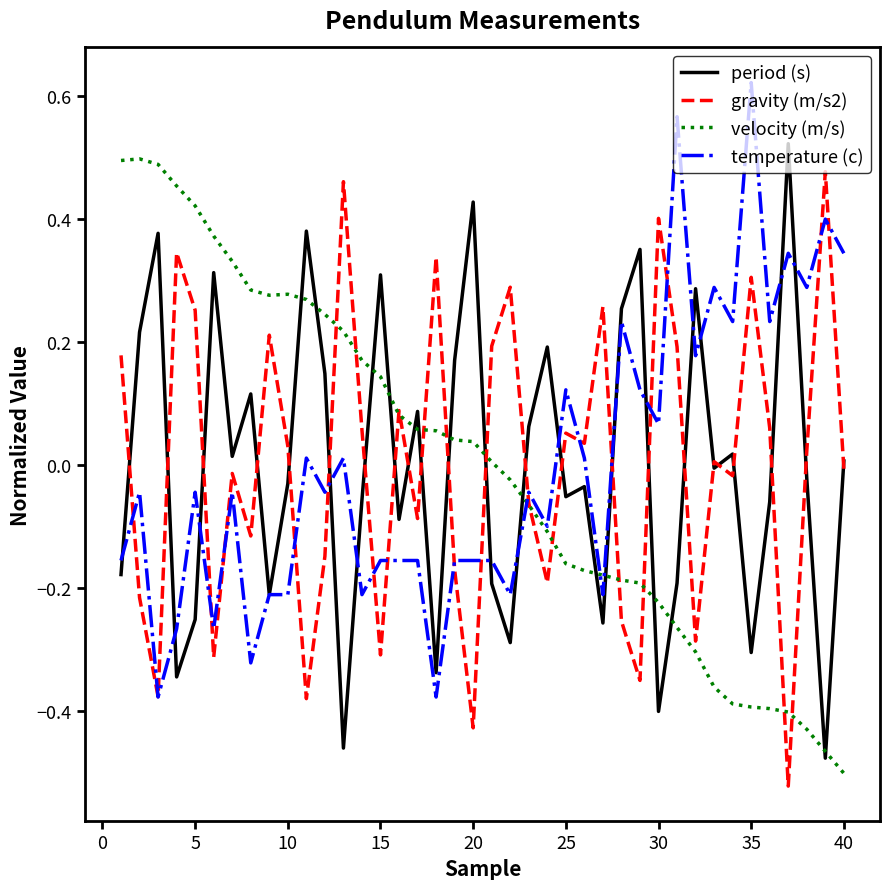

What are all the series names shown in the legend?

period (s), gravity (m/s2), velocity (m/s), temperature (c)